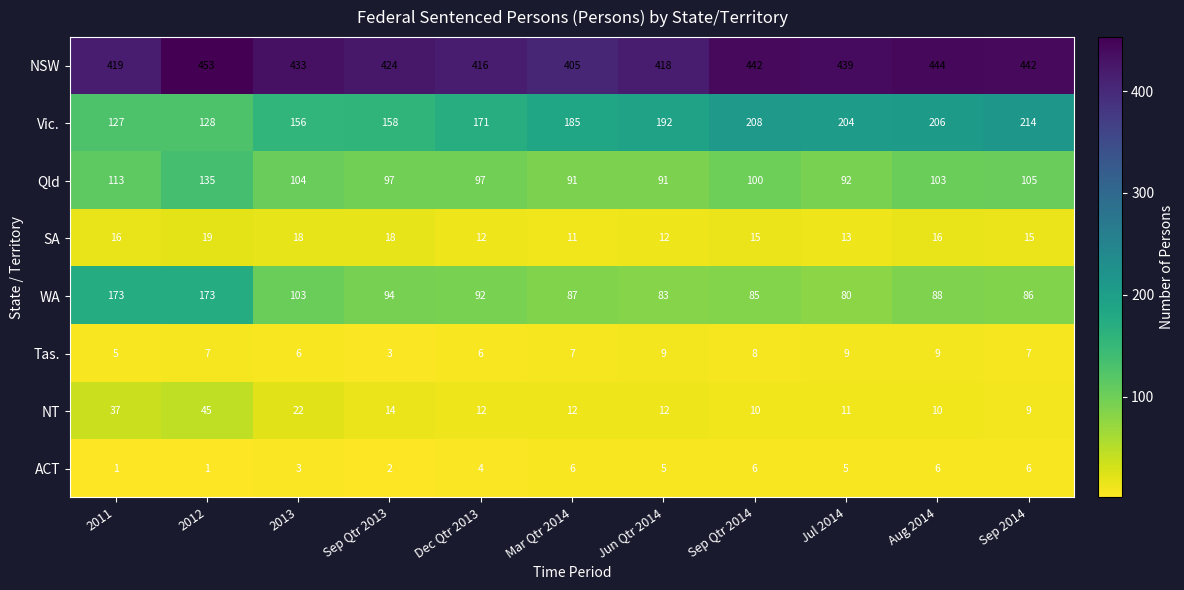

Which series has the largest range (max minus min)?

WA